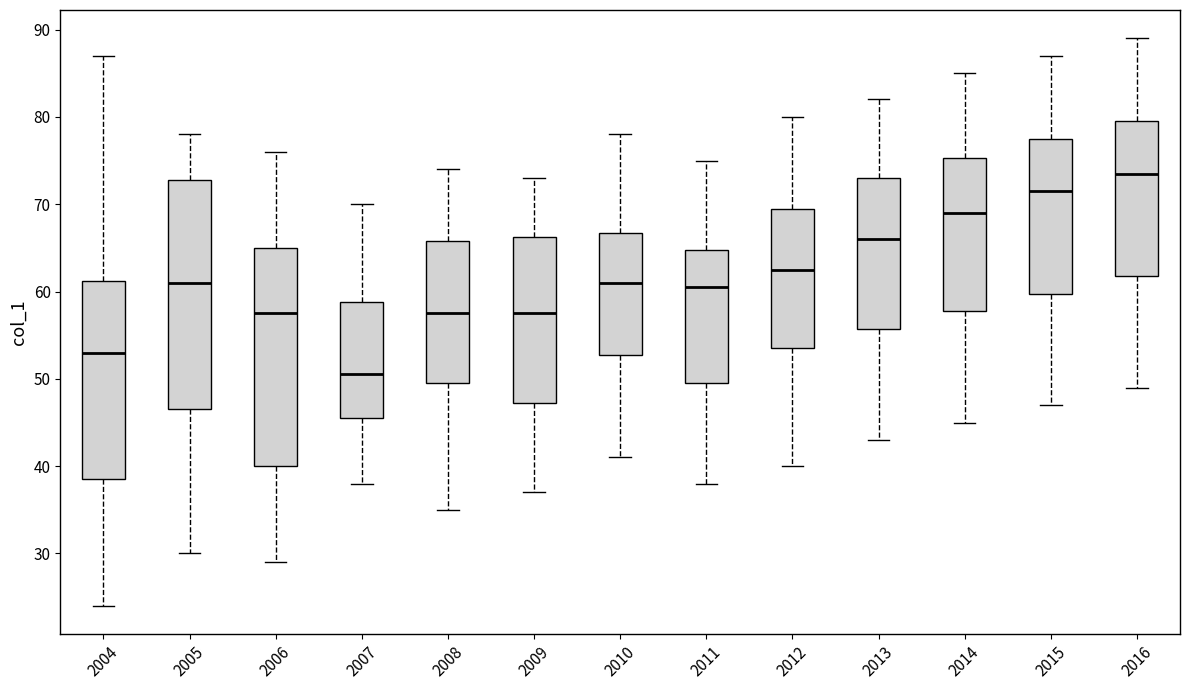

Which box has the lowest median line?

2007